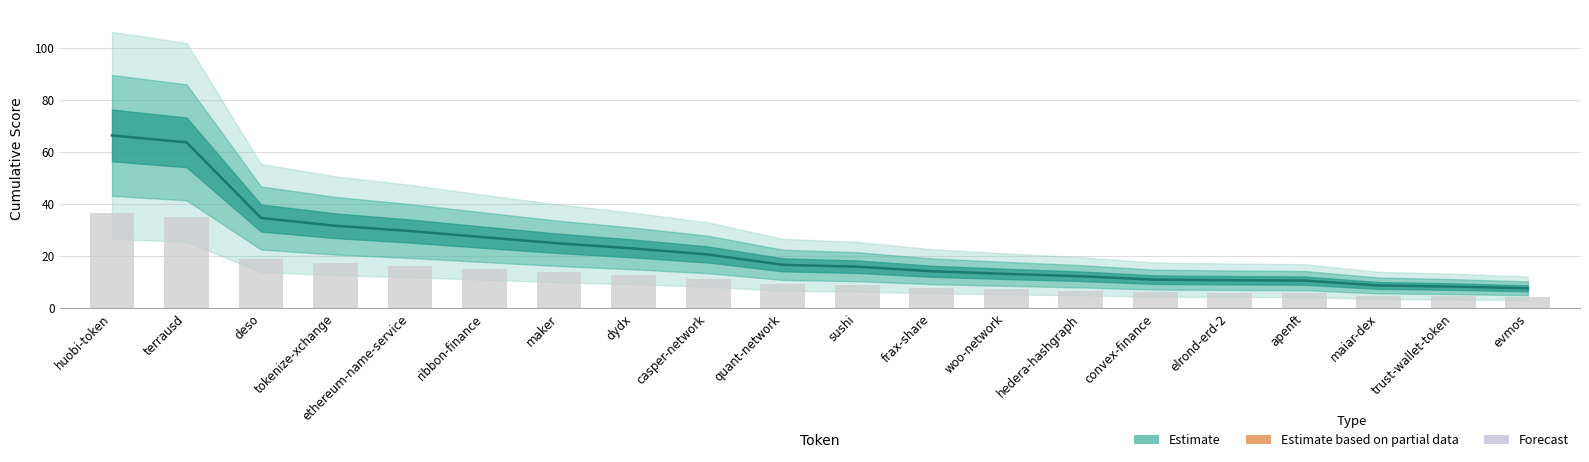

Rank the categories by value from highest to lowest.

huobi-token, terrausd, deso, tokenize-xchange, ethereum-name-service, ribbon-finance, maker, dydx, casper-network, quant-network, sushi, frax-share, woo-network, hedera-hashgraph, convex-finance, elrond-erd-2, apenft, maiar-dex, trust-wallet-token, evmos